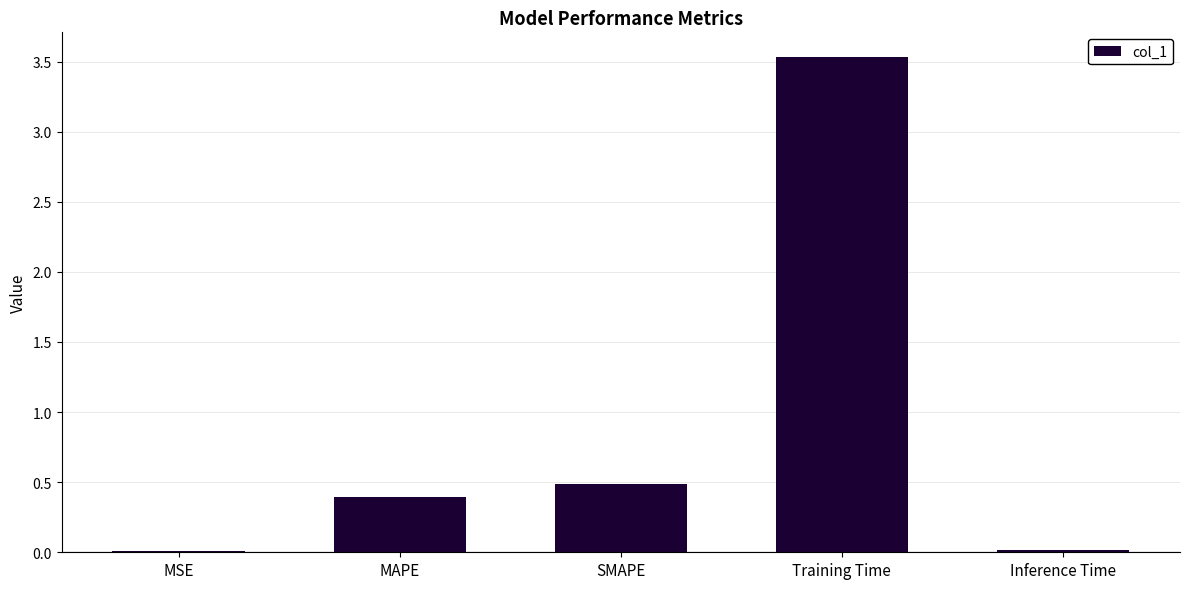

What is the difference between the values at Training Time and MSE?

3.5